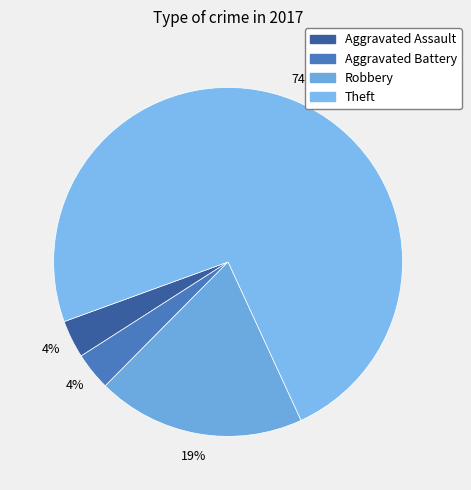

Between Aggravated Battery and Robbery, which is larger?

Robbery